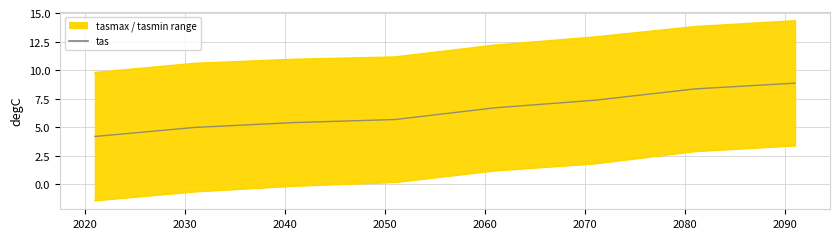

What is the difference between the second highest and second lowest values in the tasmin series?

3.5